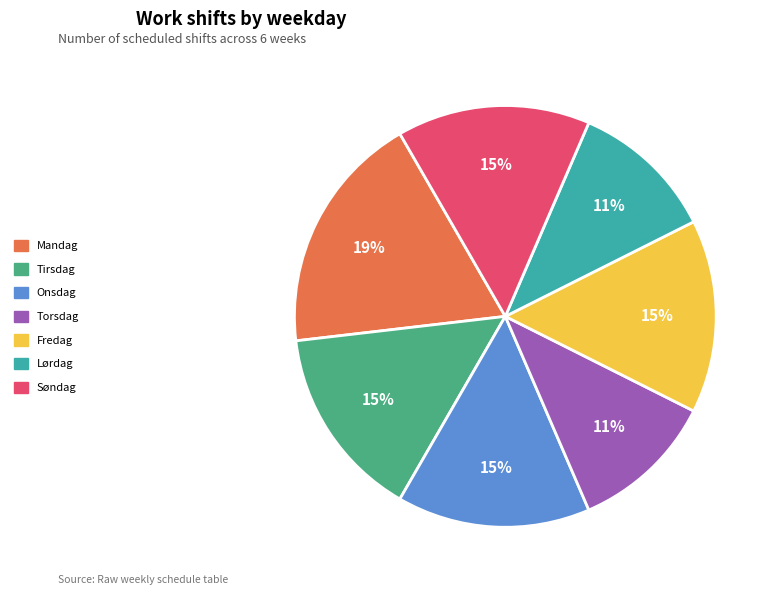

Between Tirsdag and Mandag, which is larger?

Mandag